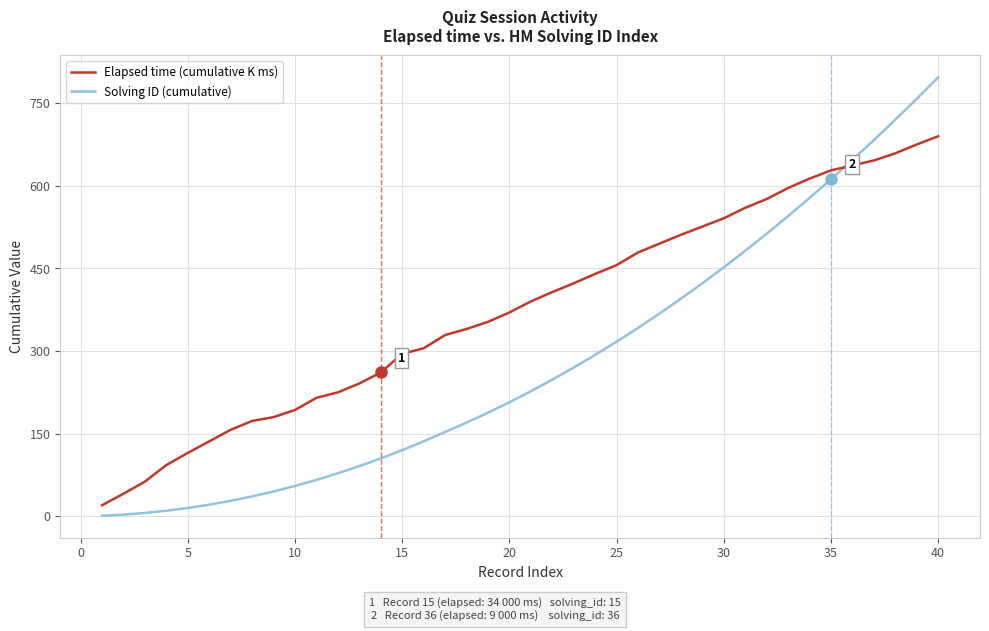

List the series in order of their overall mean, lowest first.

Solving ID (cumulative), Elapsed time (cumulative K ms)